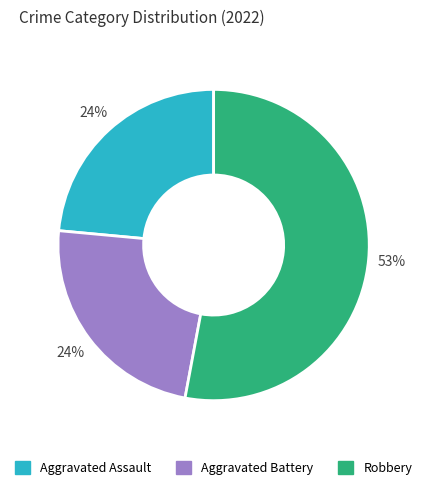

Is there any slice that represents more than half of the pie?

Yes